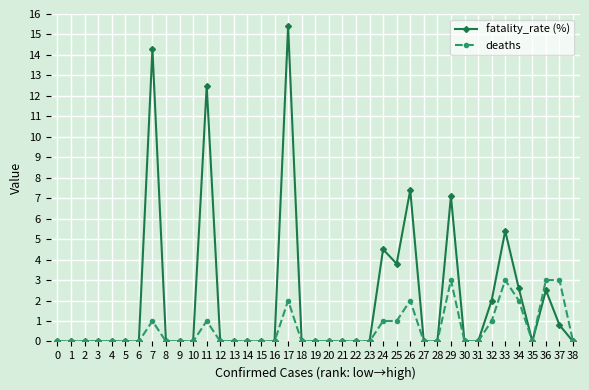

Between 17 and 33, which series saw the biggest shift?

fatality_rate (%)